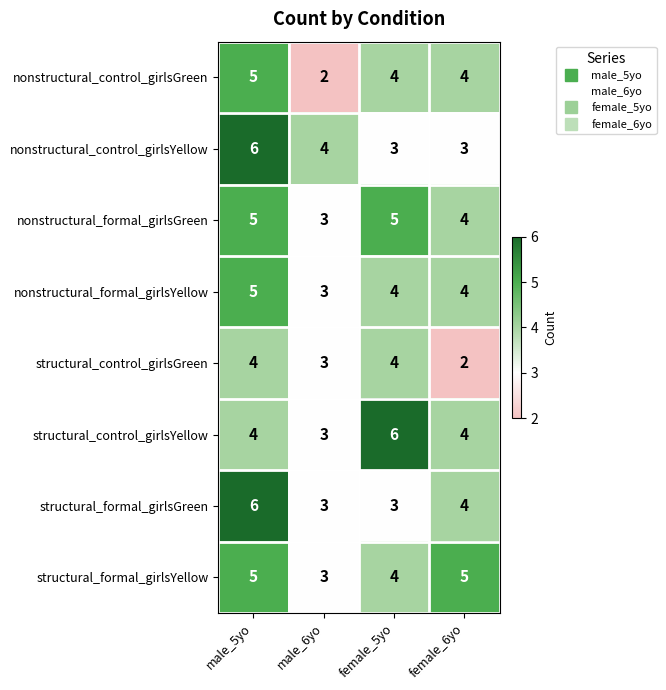

What is the sum of all nonstructural_formal_girlsGreen values?

17